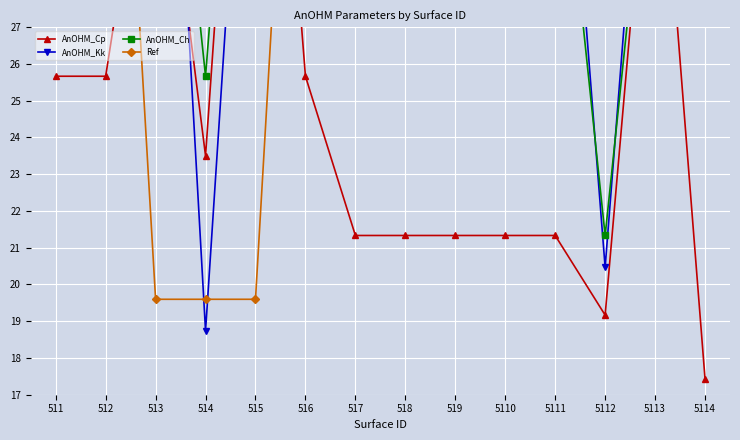

Reading left to right, extract all data points from this chart.

AnOHM_Cp: 25.7	25.7	34.3	23.5	43.0	25.7	21.3	21.3	21.3	21.3	21.3	19.2	34.8	17.4
AnOHM_Kk: 37.8	37.8	43.0	18.7	39.5	37.8	37.8	37.8	37.8	37.8	37.8	20.5	37.8	37.8
AnOHM_Ch: 34.3	34.3	38.7	25.7	43.0	34.3	34.3	34.3	34.3	34.3	34.3	21.3	34.3	34.3
Ref: 43.0	43.0	19.6	19.6	19.6	43.0	43.0	43.0	43.0	43.0	43.0	43.0	43.0	43.0